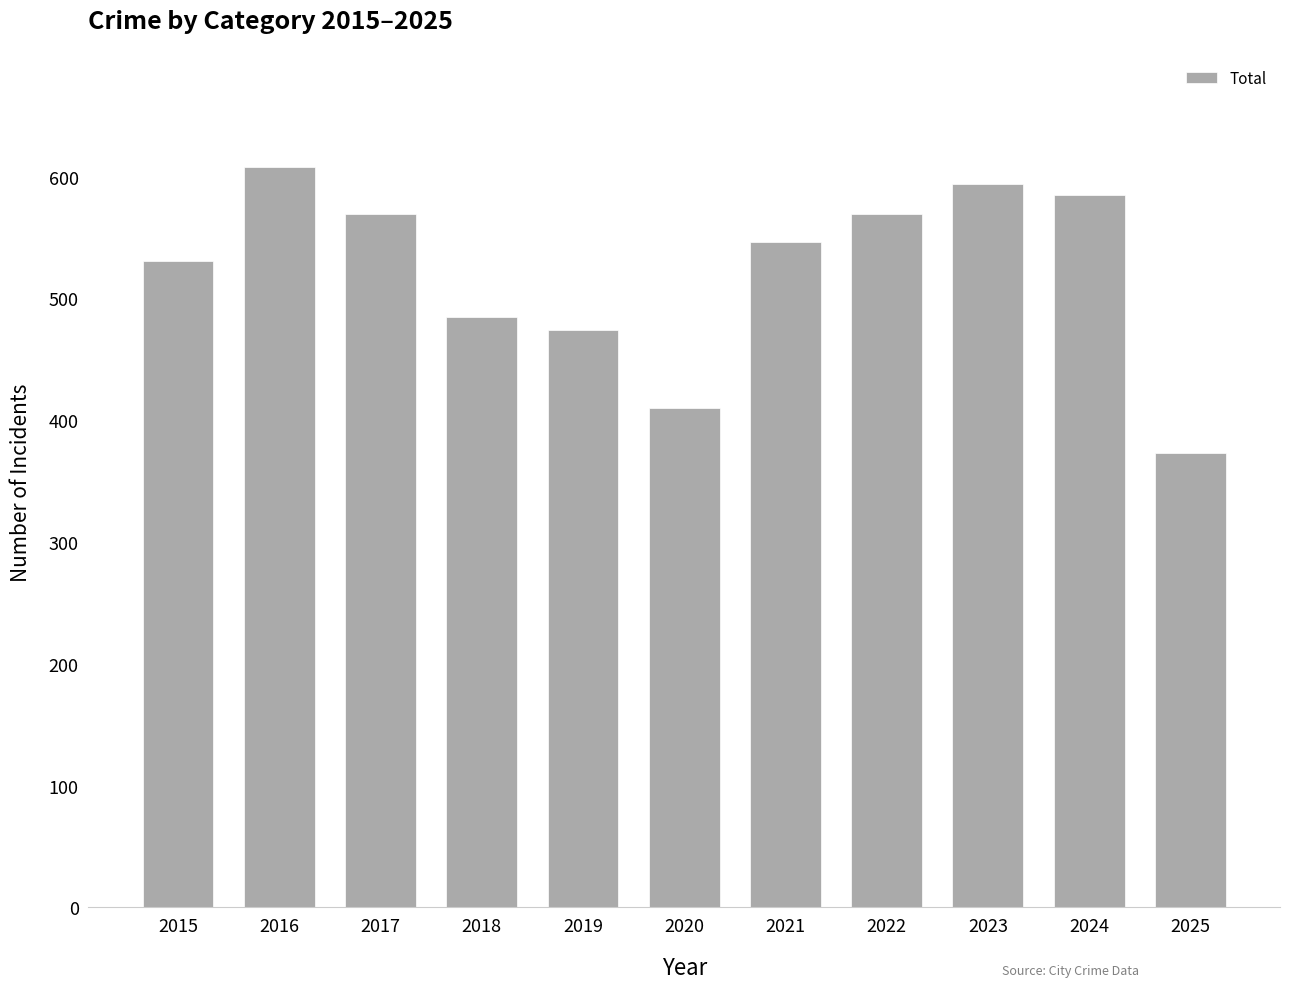

The chart shows a value of 182 at 2022. True or false?

False